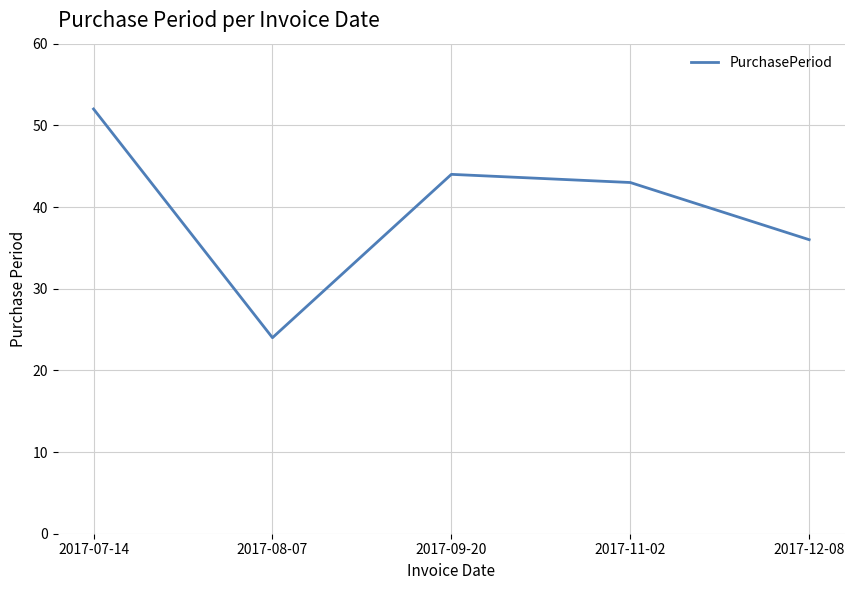

Where is the first local maximum?

2017-09-20